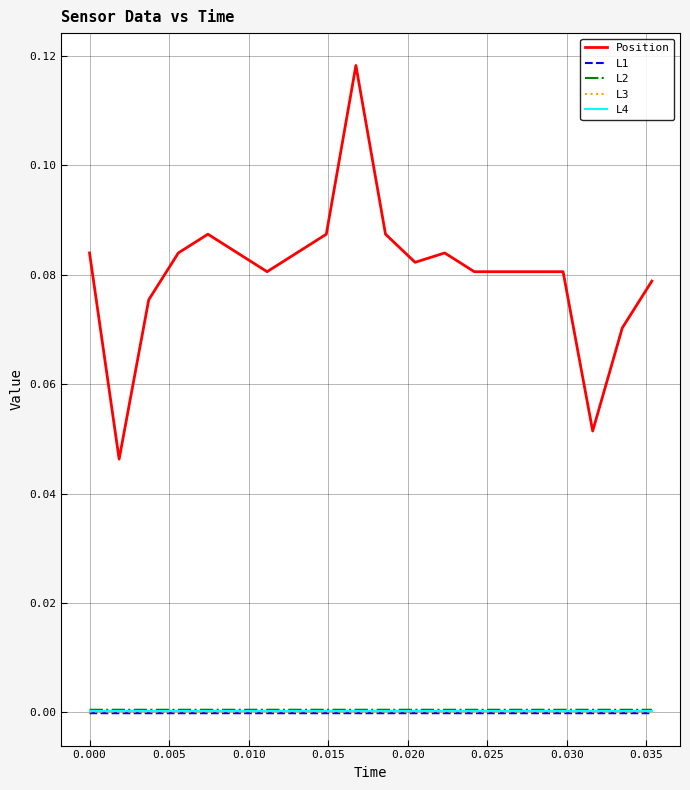

True or false: Position and L3 cross at least once.

False